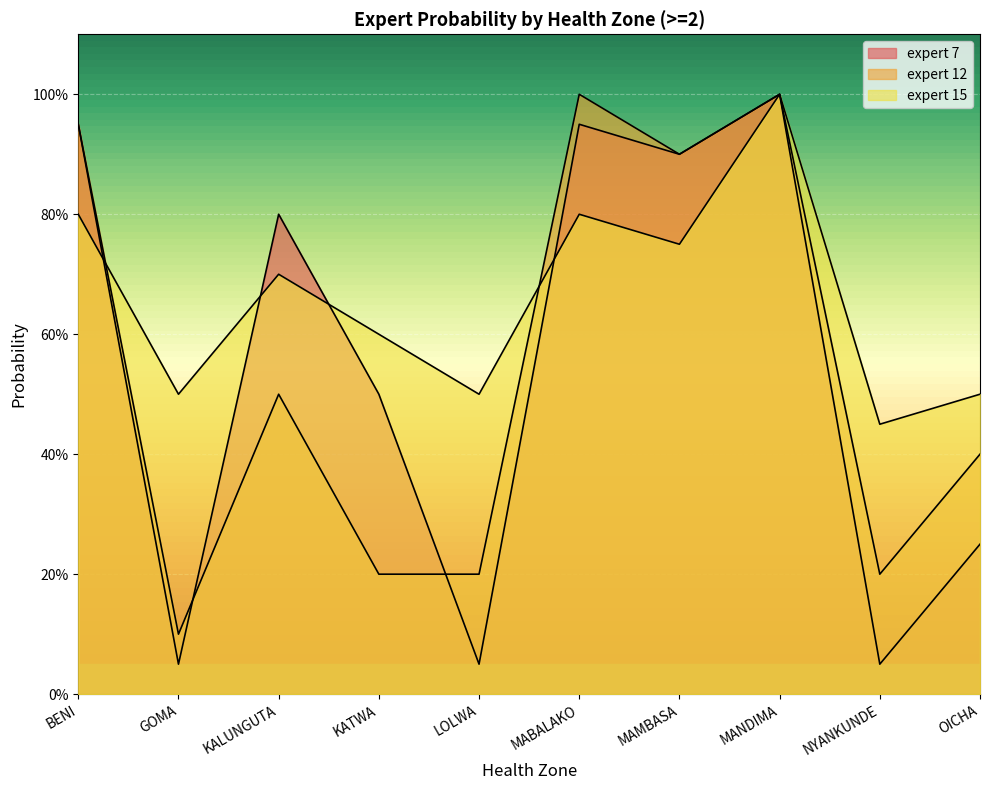

What is the total value across all series at MAMBASA?

2.5